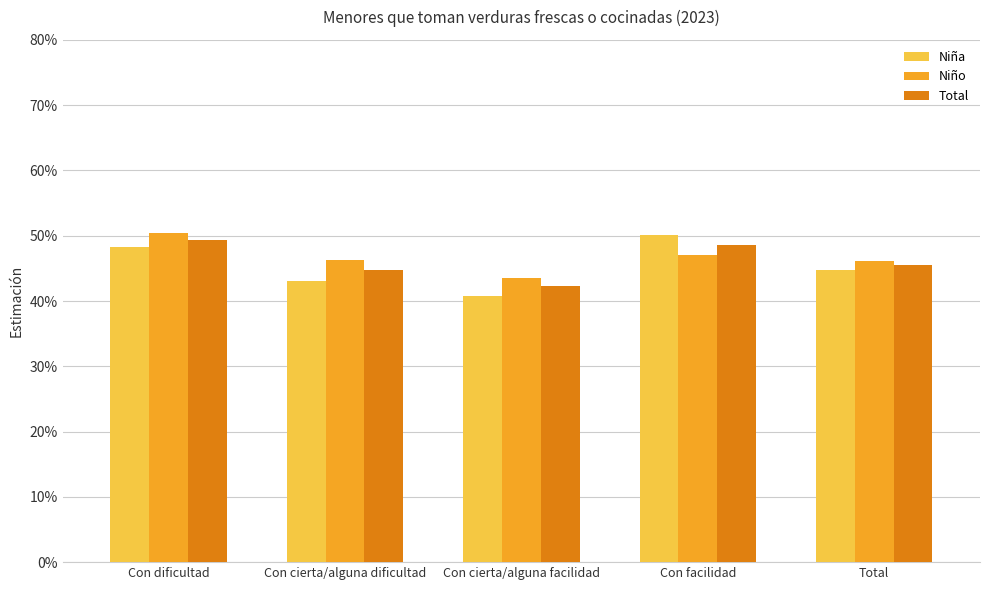

Which series has the widest spread of values?

Niña